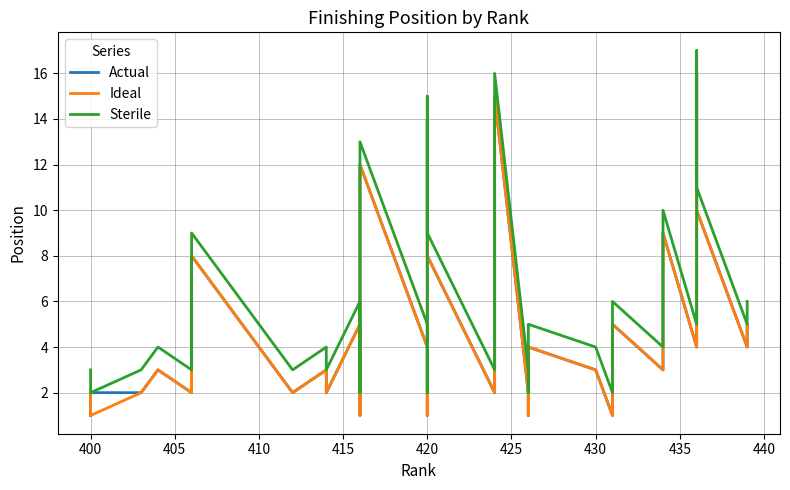

True or false: Sterile and Ideal intersect in this chart.

False